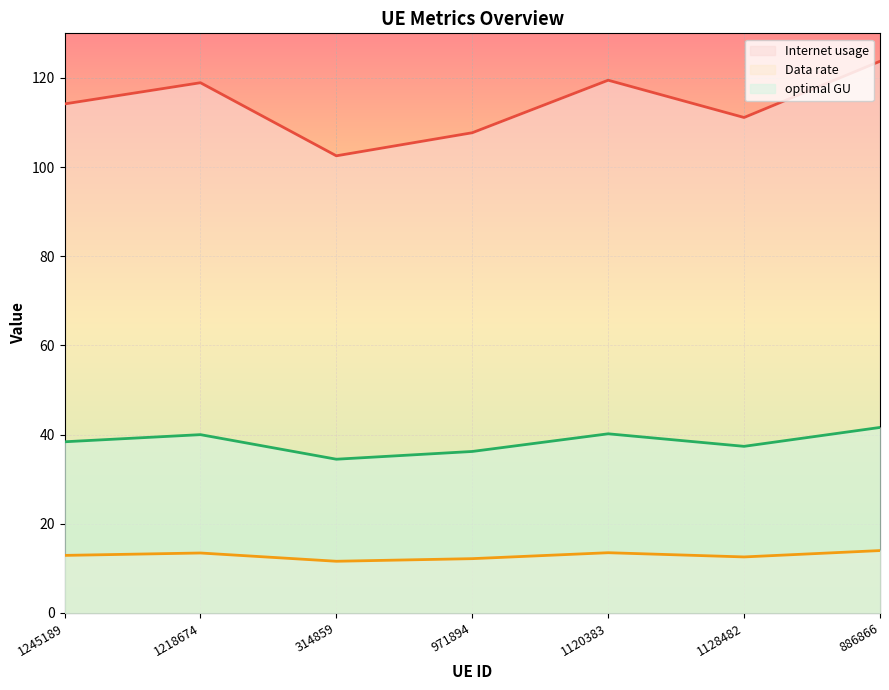

How many interior local valleys does the optimal GU series have?

2